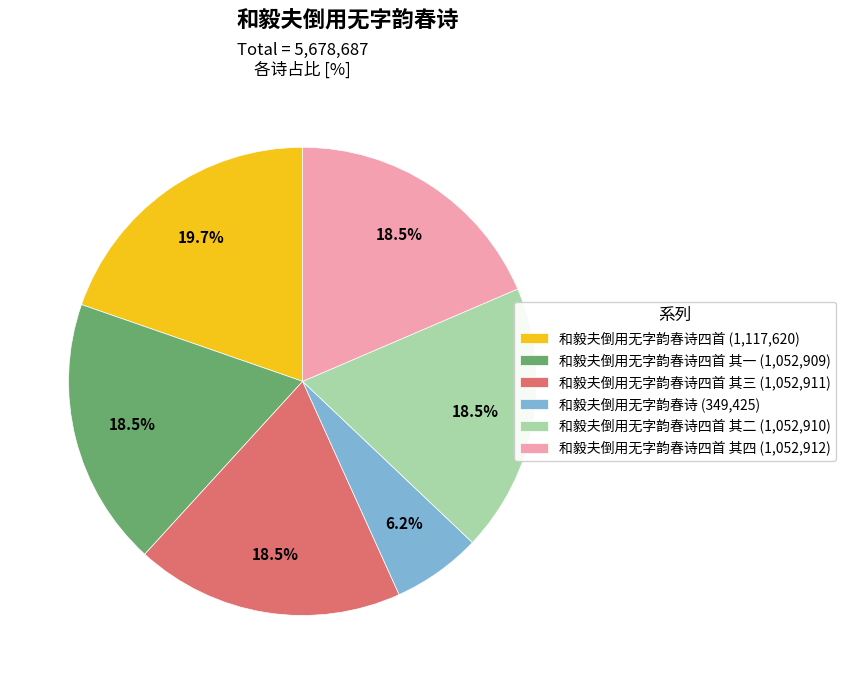

How many slices are in this pie chart?

6